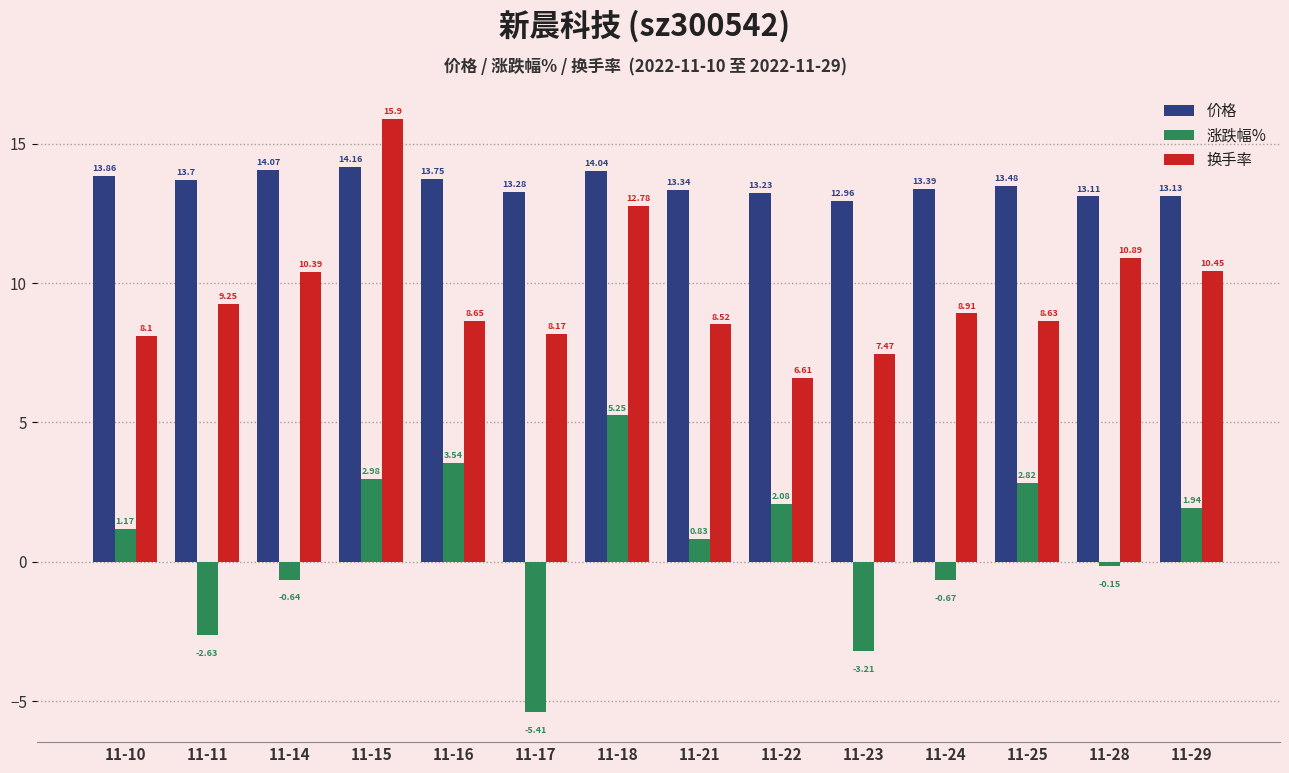

Does the chart contain any negative values?

Yes